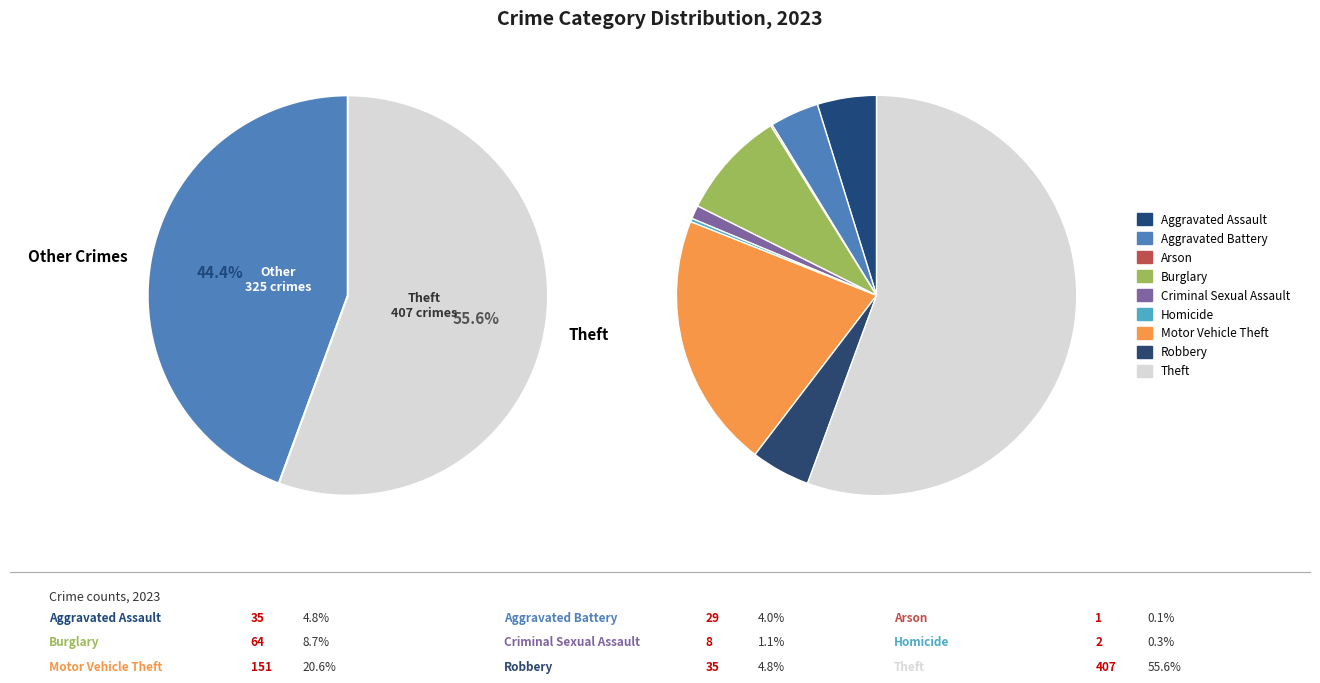

Rank the categories by value from lowest to highest.

Arson, Homicide, Criminal Sexual Assault, Aggravated Battery, Aggravated Assault, Robbery, Burglary, Motor Vehicle Theft, Theft